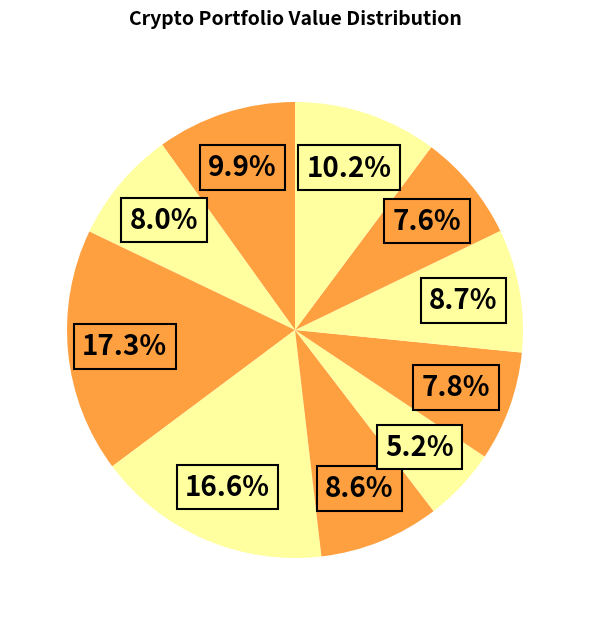

Count the number of slices in the pie.

10